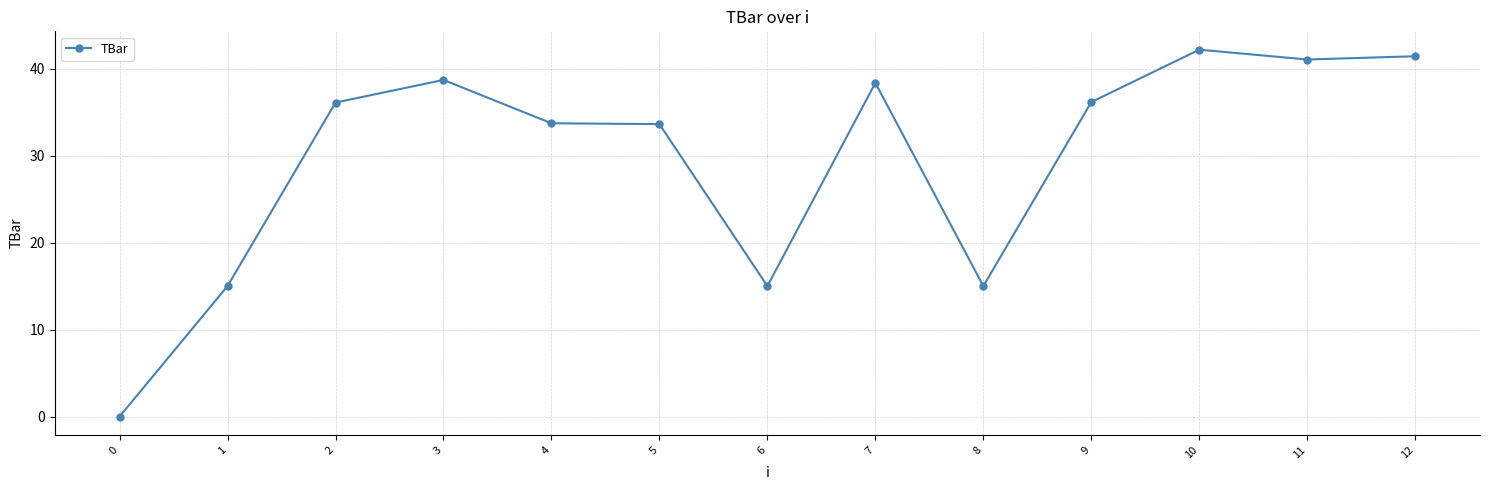

What is the sum of the values at 1 and 3?

53.7